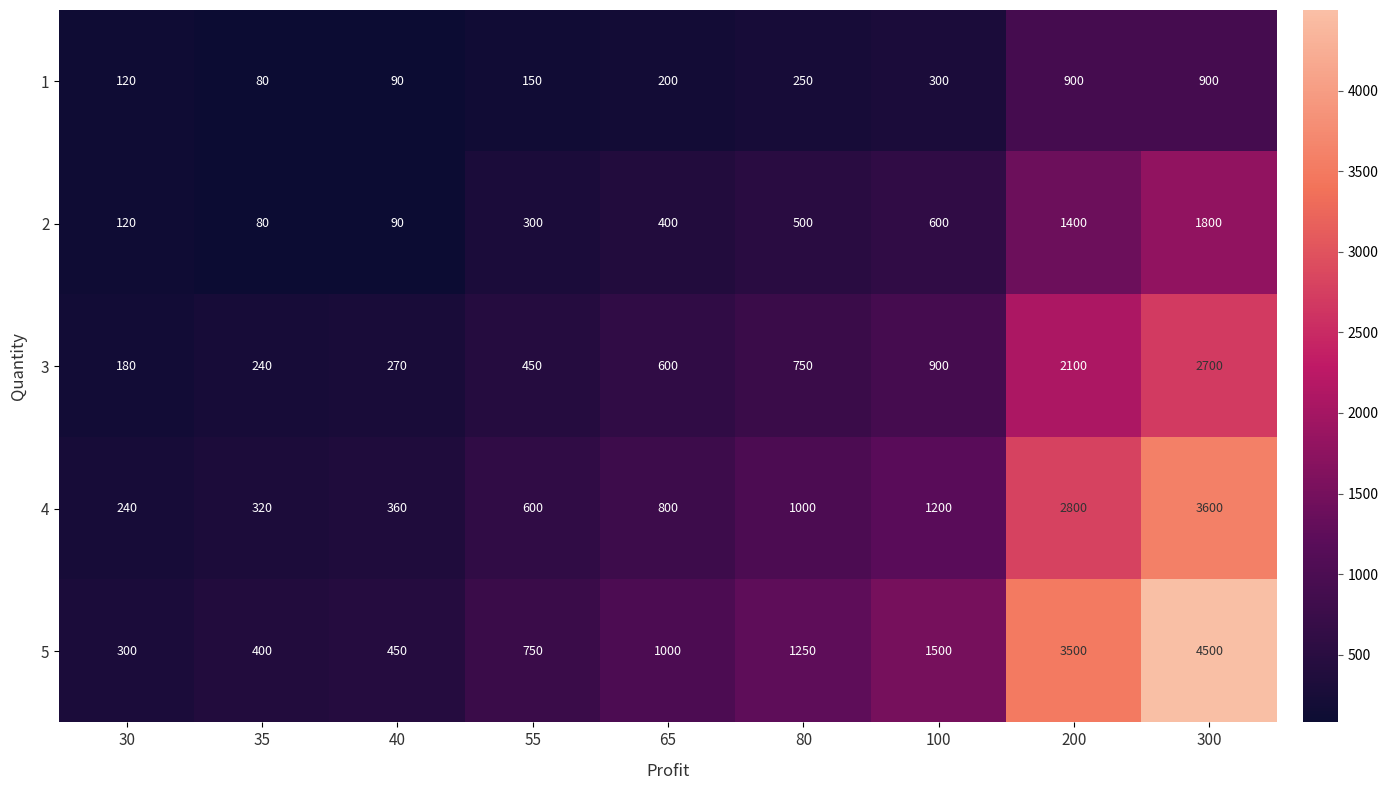

Which series has the widest spread of values?

5